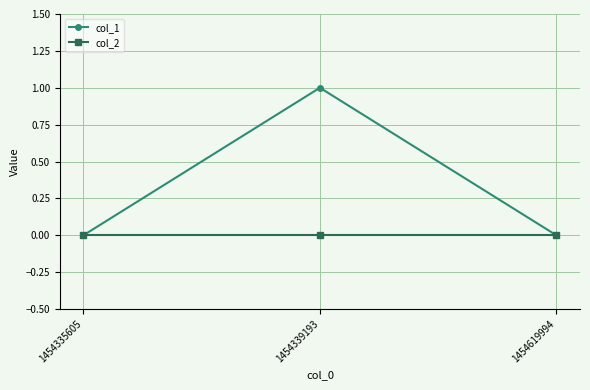

Between 1454335605 and 1454339193, which series saw the biggest shift?

col_1